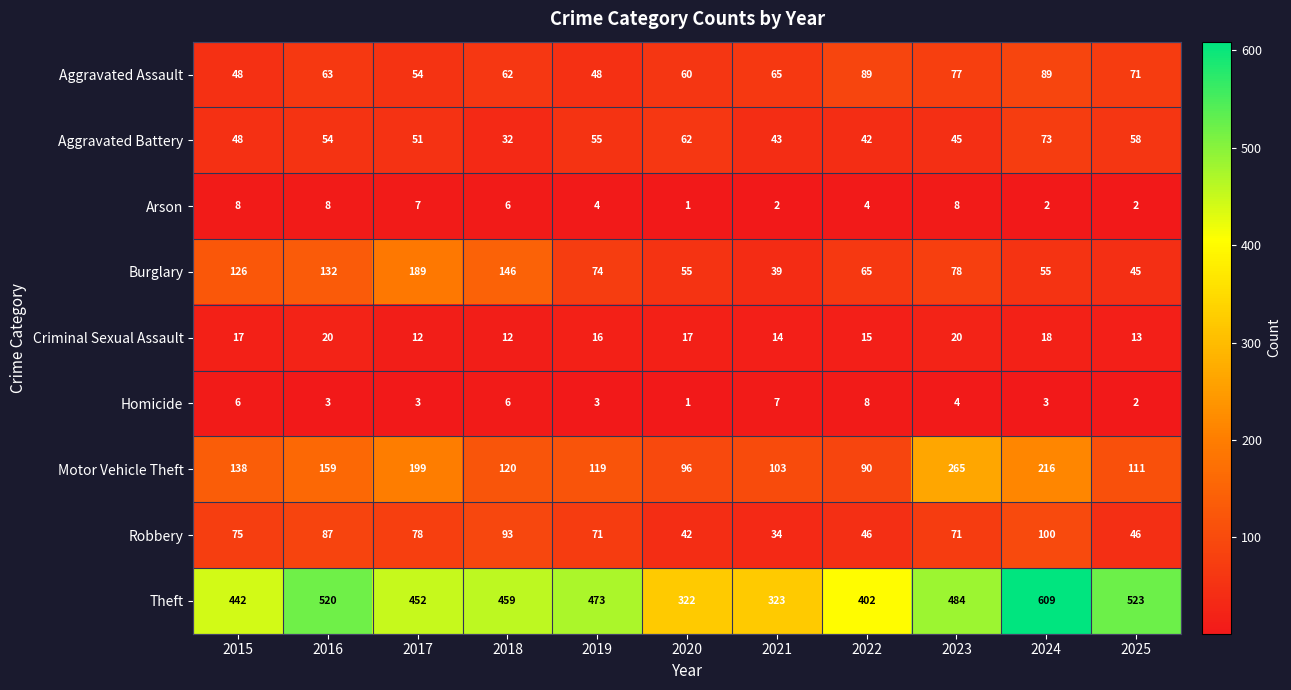

What is the difference between the maximum and minimum values in the Homicide series?

7